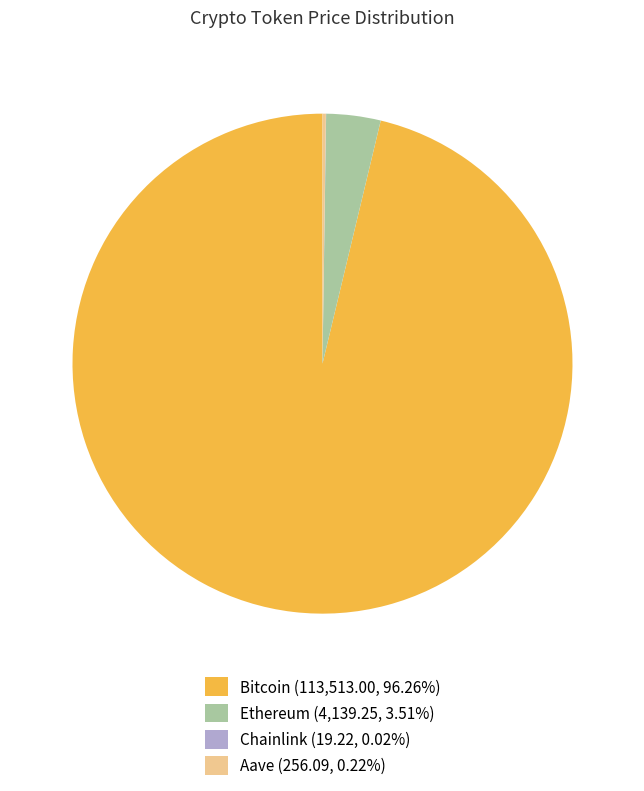

Is the sum of Bitcoin and Ethereum greater than half?

Yes